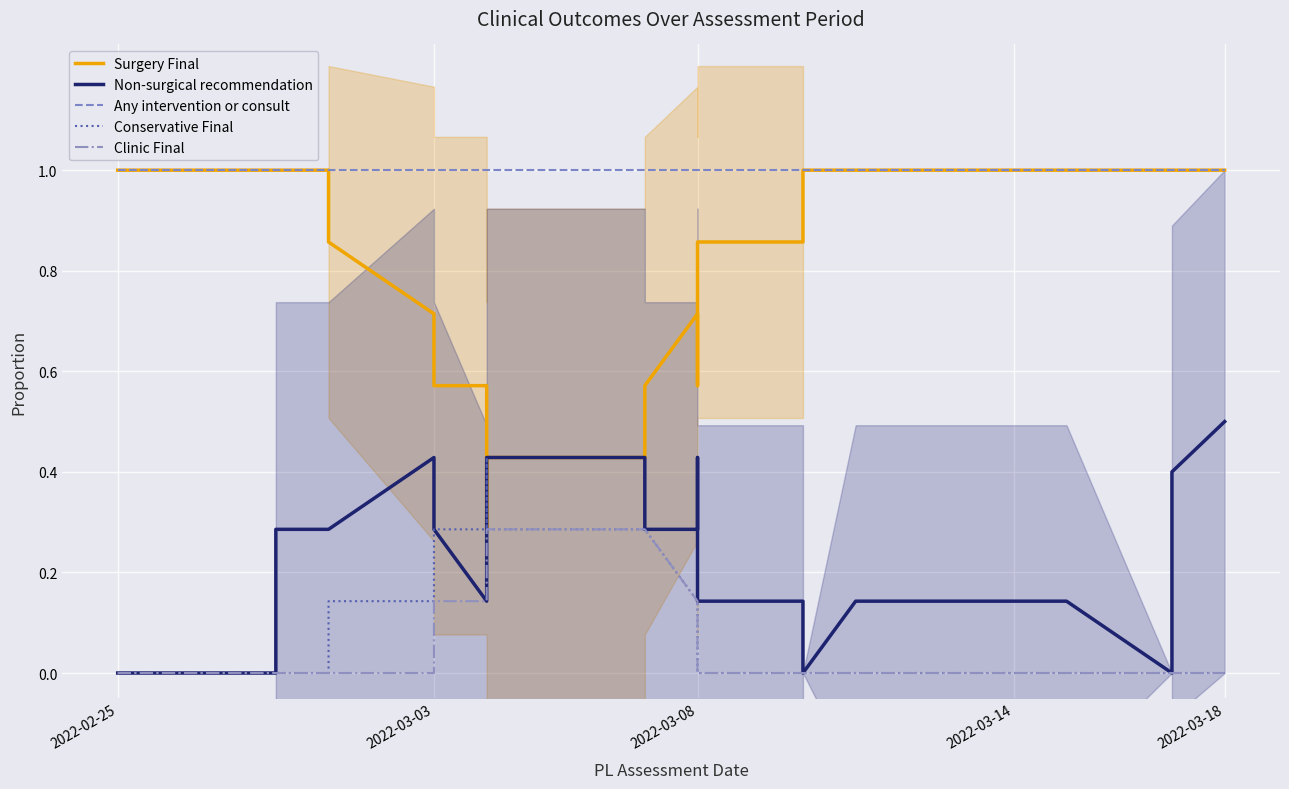

At which label is Clinic Final closest to 0?

2022-02-25